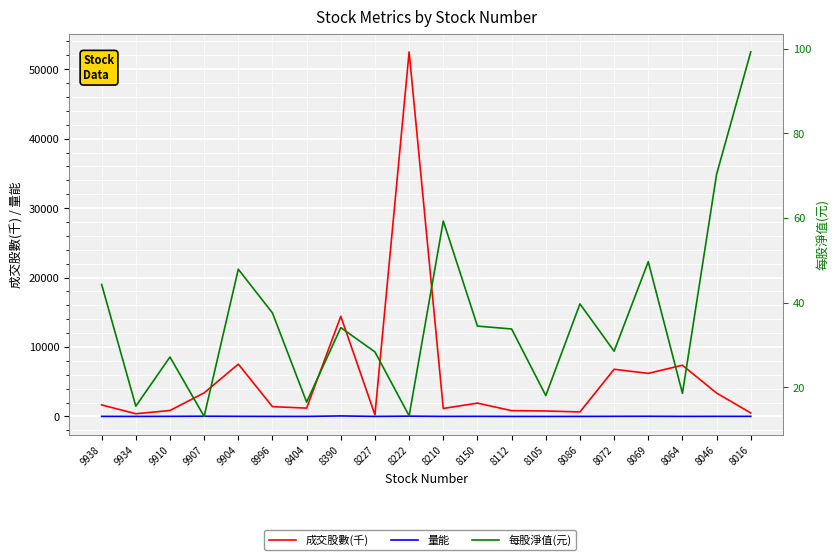

What is the lowest value of the 每股淨值(元) series?

13.2